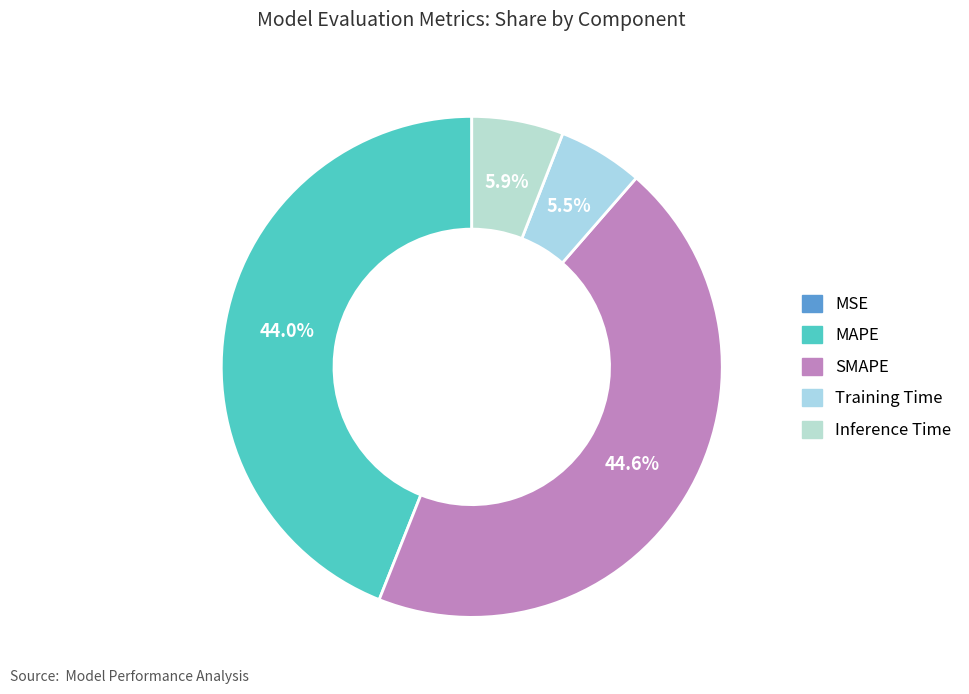

Which slice is the smallest?

MSE